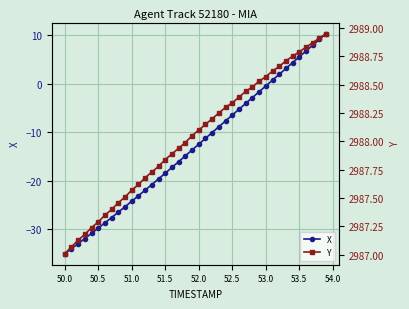

The value of X at 53.5 is 9.2. True or false?

False